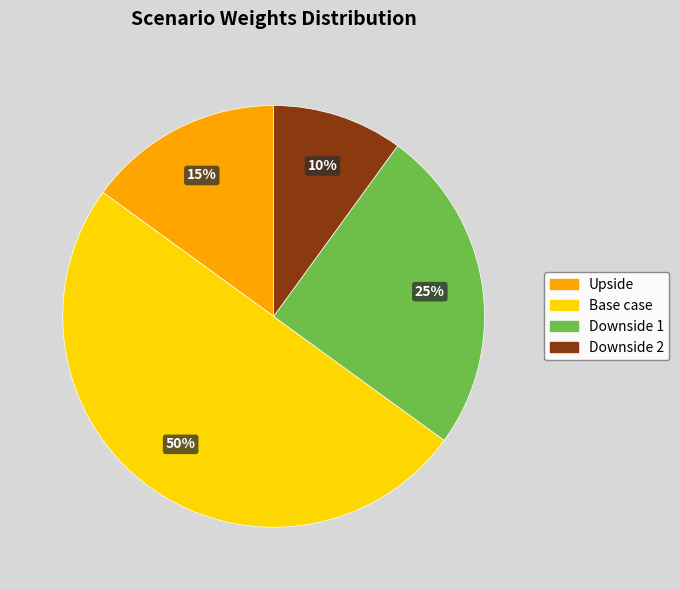

Is the sum of Downside 2 and Downside 1 greater than half?

No